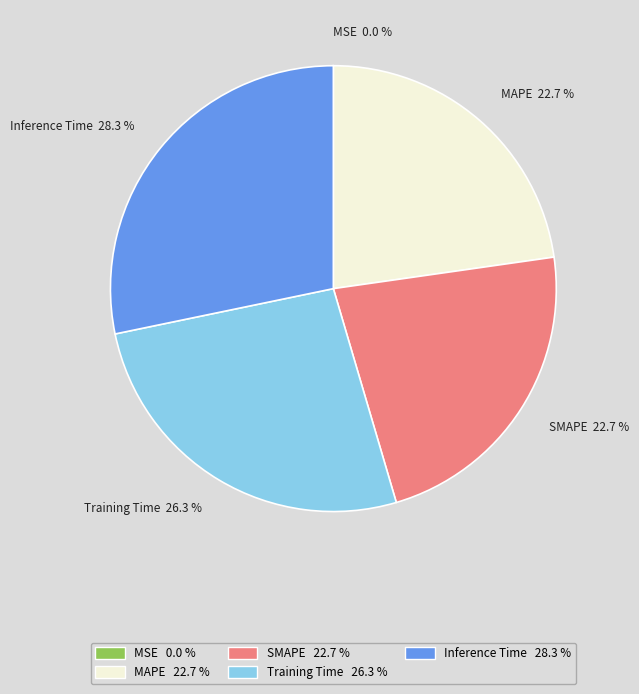

Between Training Time and Inference Time, which is larger?

Inference Time